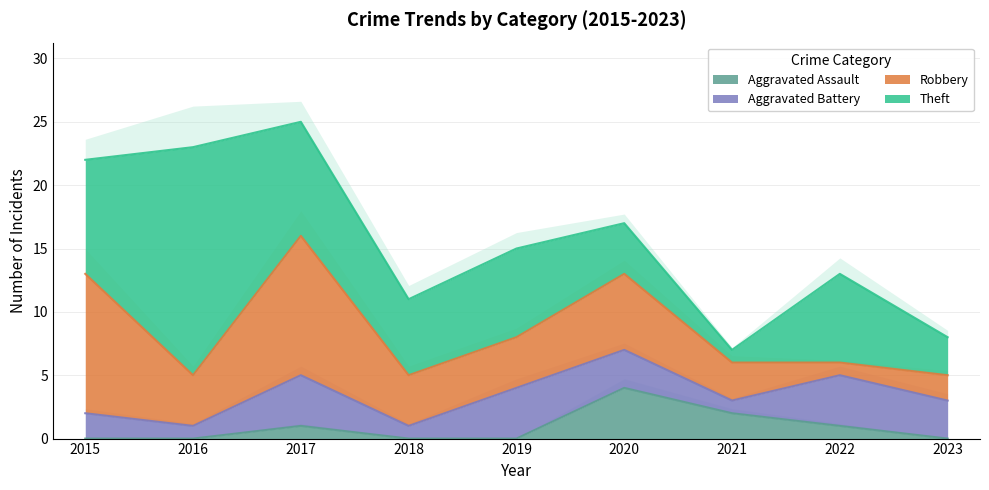

At which category is the sum across all series the highest?

2017